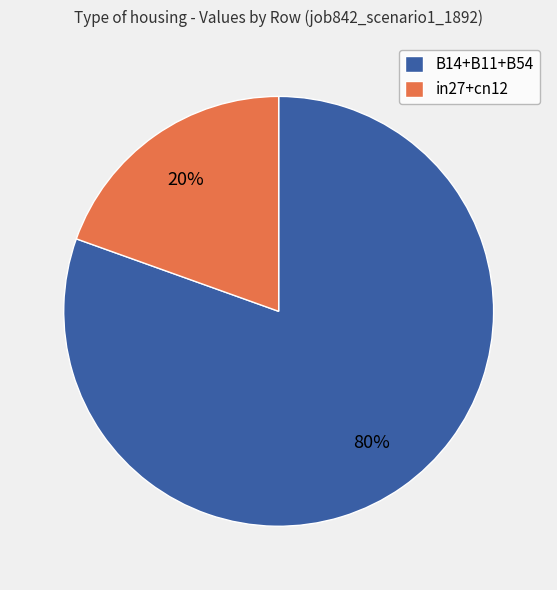

How many segments does this pie chart have?

2